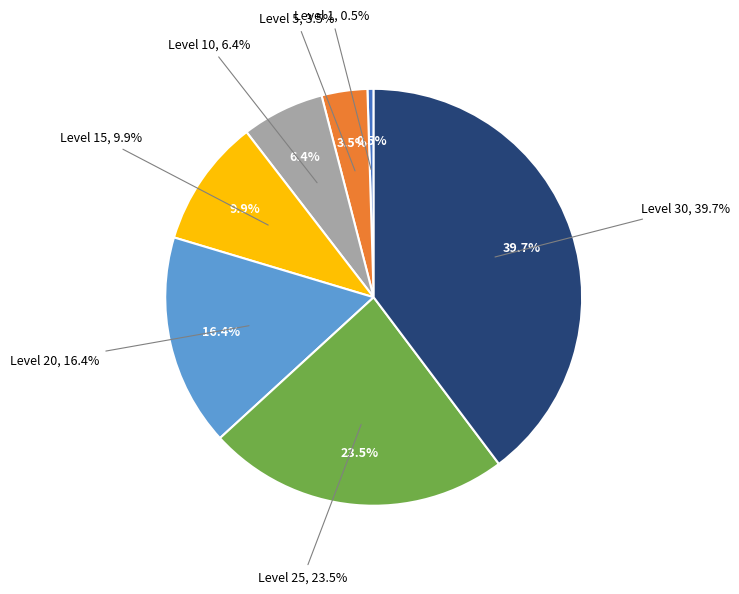

What is the smallest slice in the pie chart?

Level 1